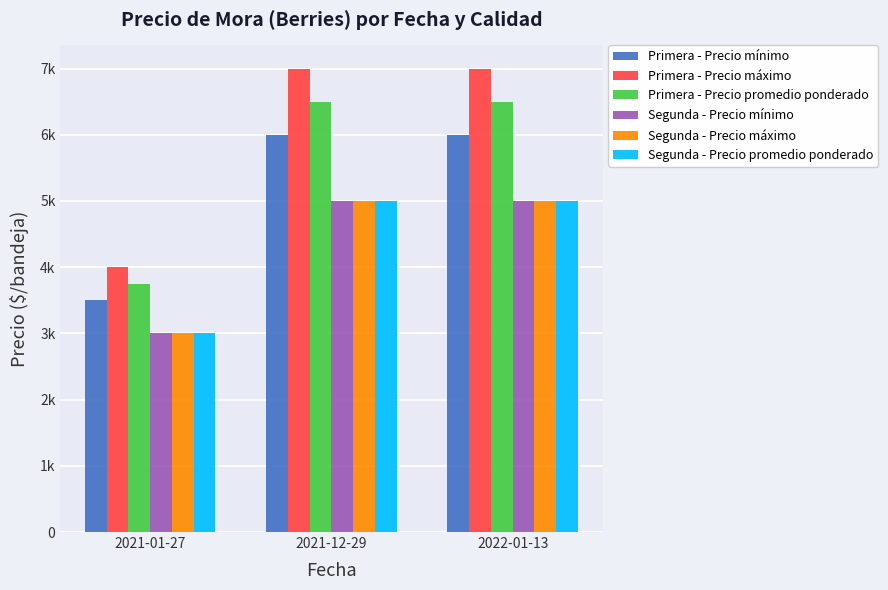

Between 2022-01-13 and 2021-01-27, which is larger?

2022-01-13